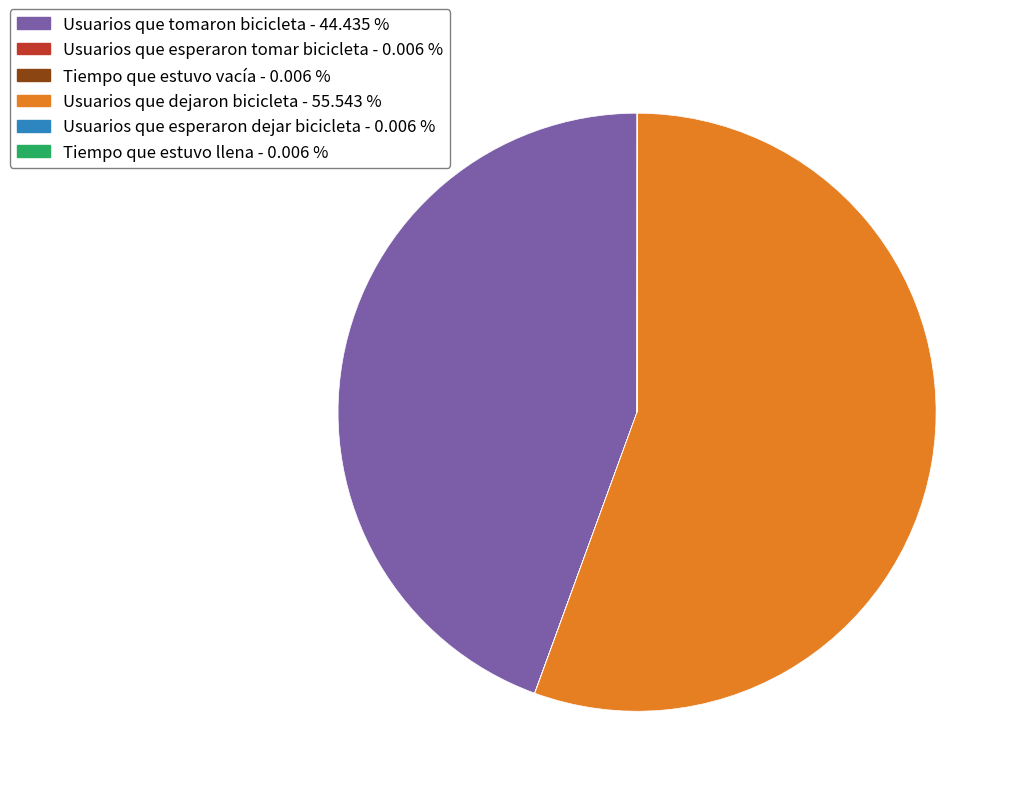

What is the largest slice in the pie chart?

Usuarios que dejaron bicicleta